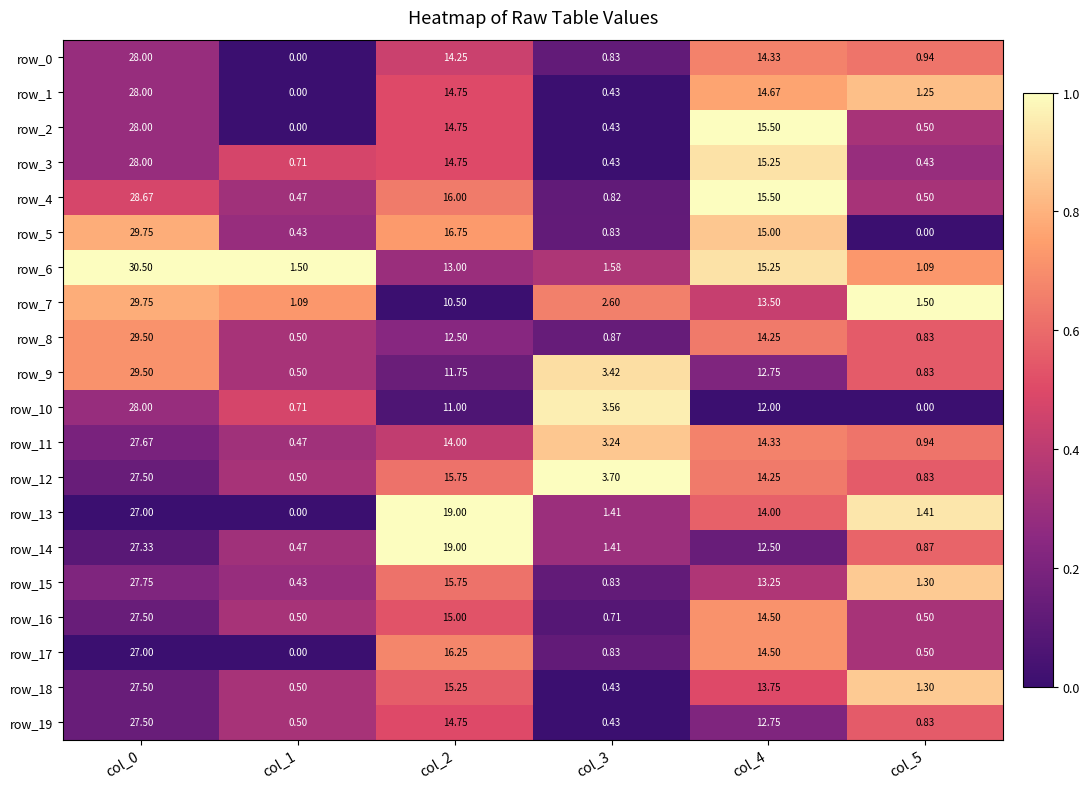

At which category is the sum across all series the highest?

col_0